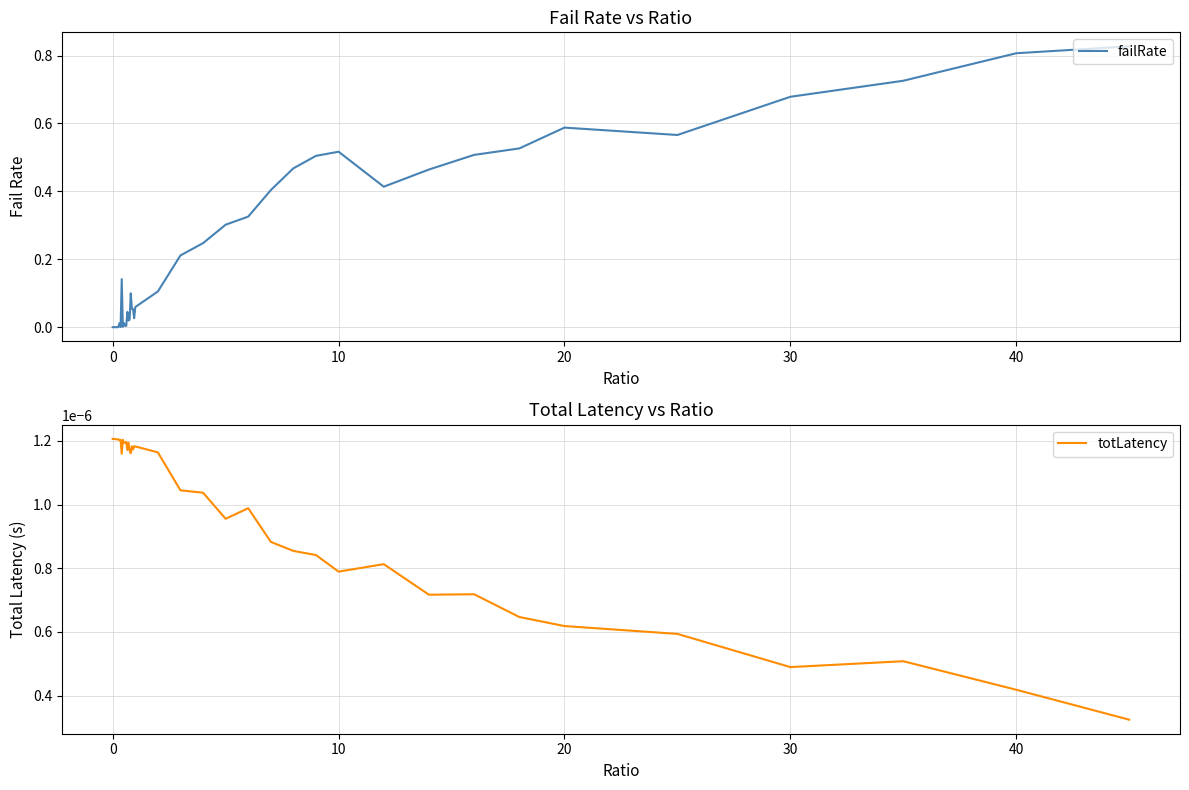

What is the average value of the failRate series?

0.2